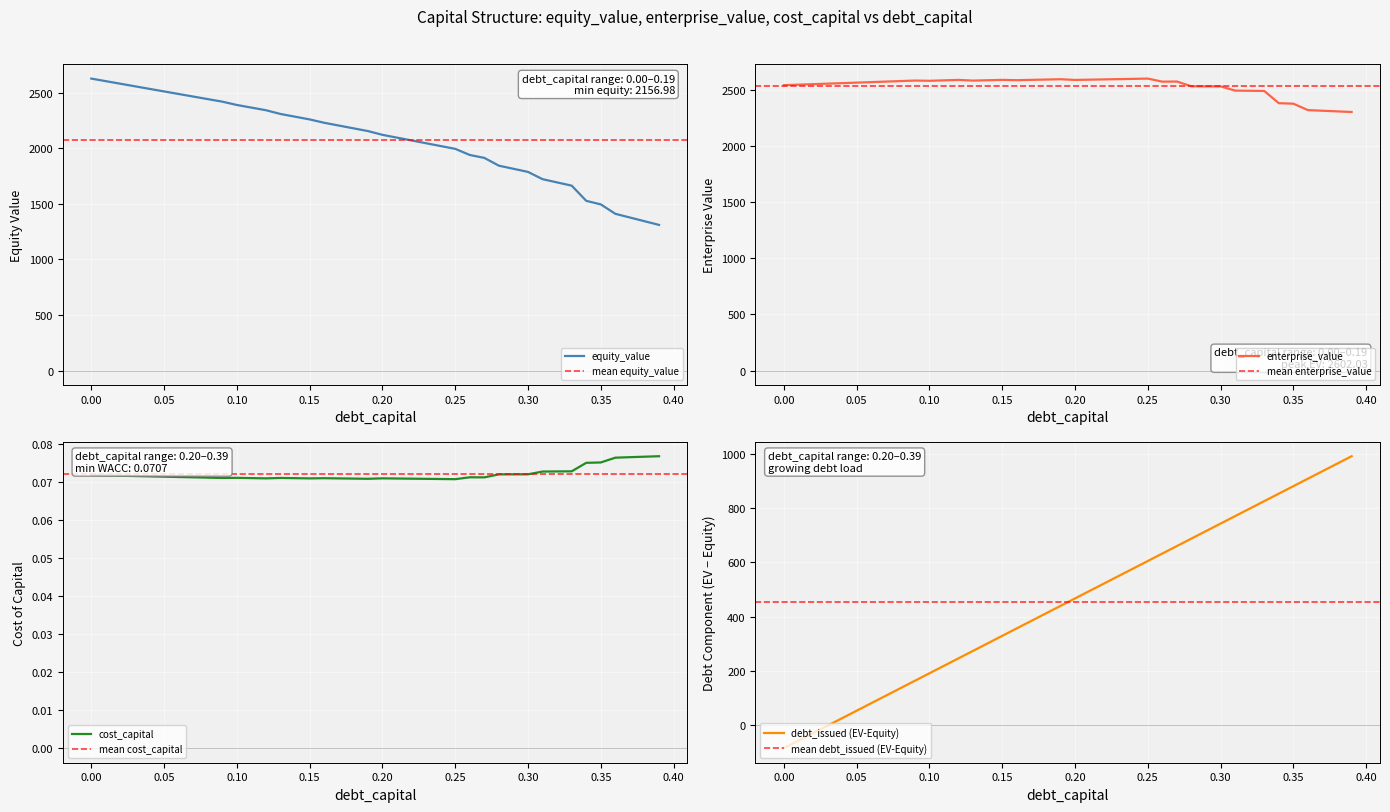

Which series has the largest range (max minus min)?

equity_value